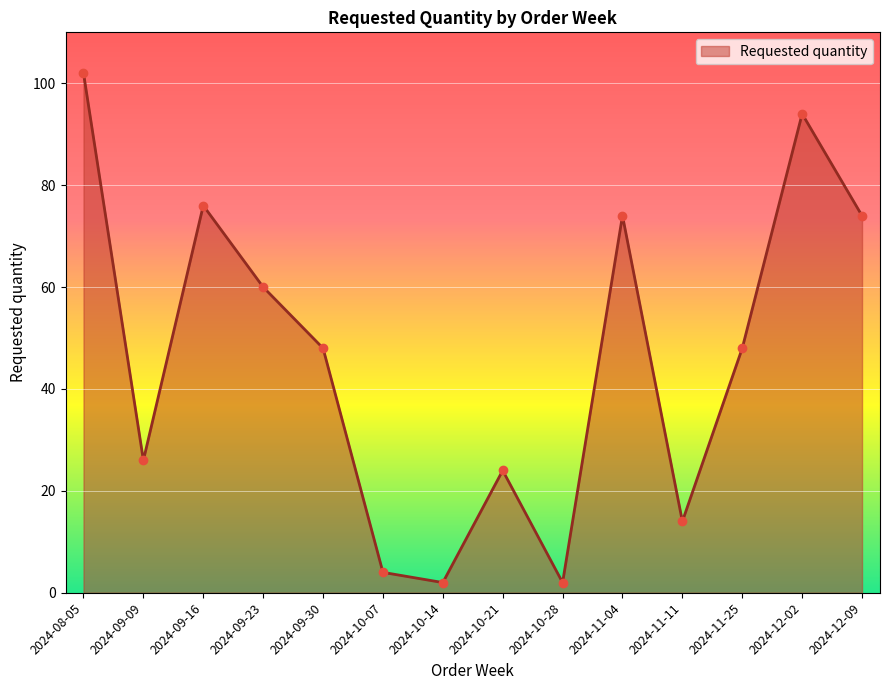

Where does the data first go above 48?

2024-08-05